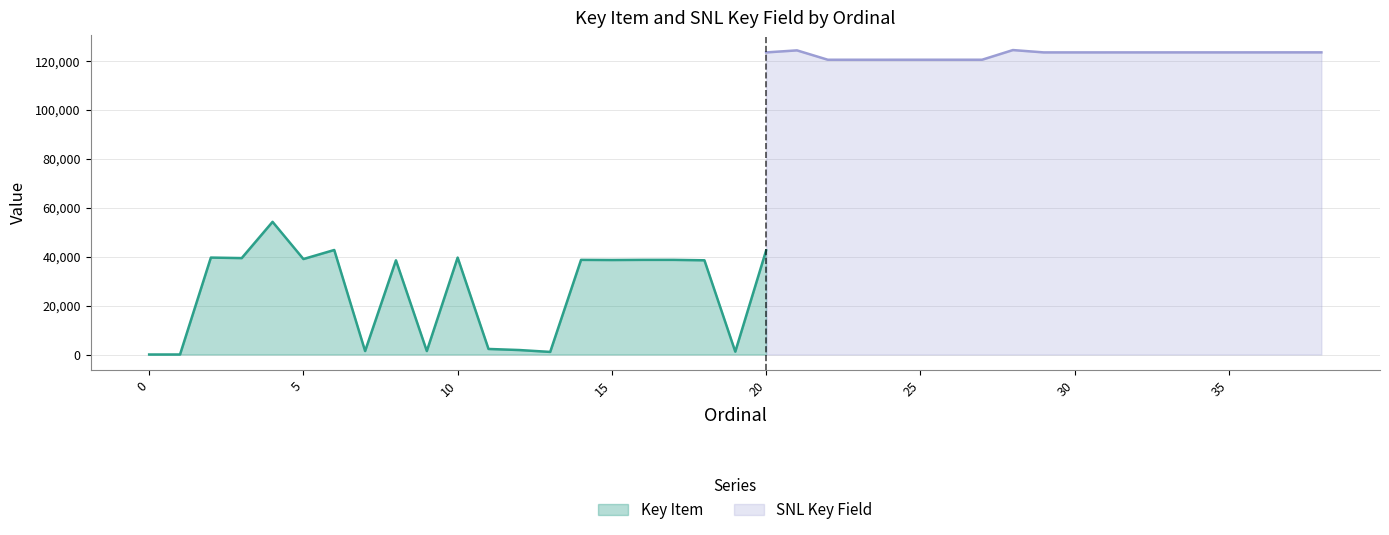

What is the value of the Key Item point at the 26th from the left?

38523